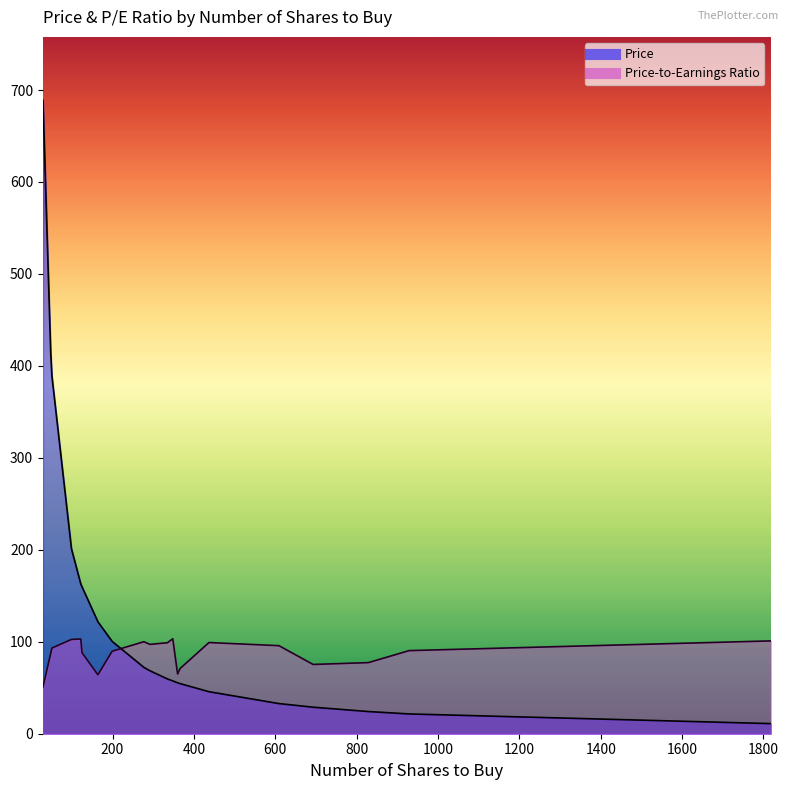

Which label corresponds to the largest value in the chart?

29